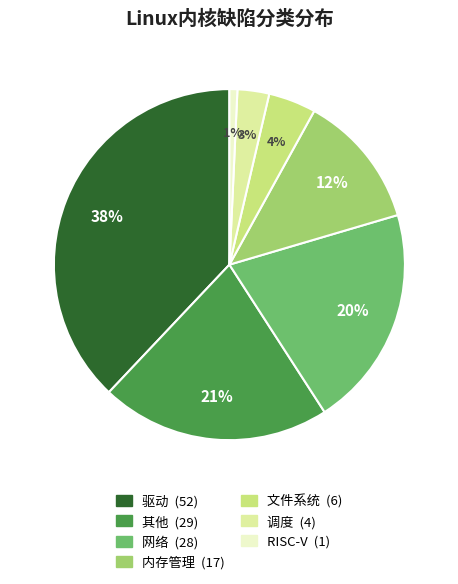

True or false: 网络 accounts for 20% of the total.

True